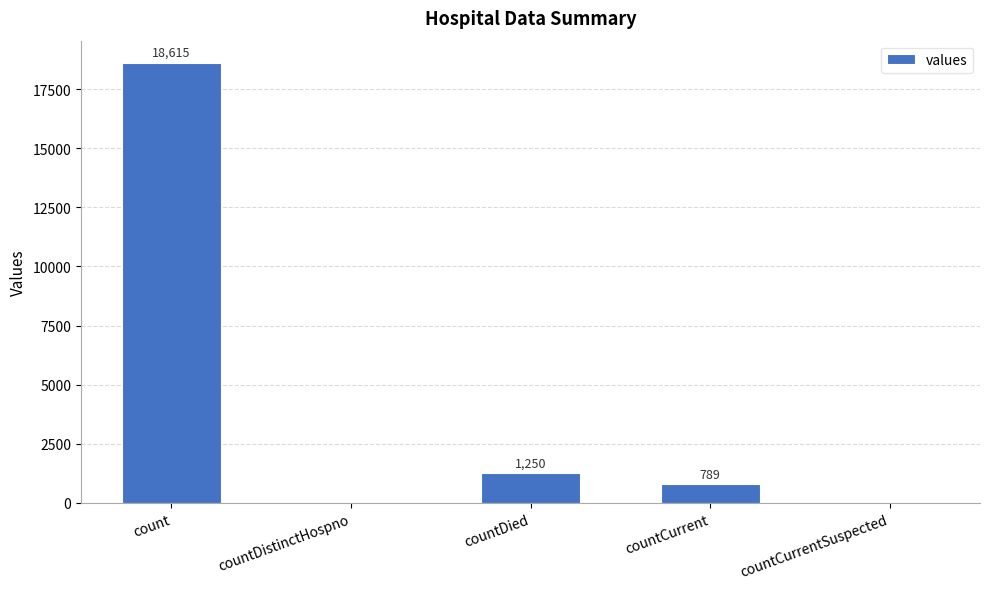

Reading left to right, list all the values displayed in this chart.

18615	0	1250	789	0